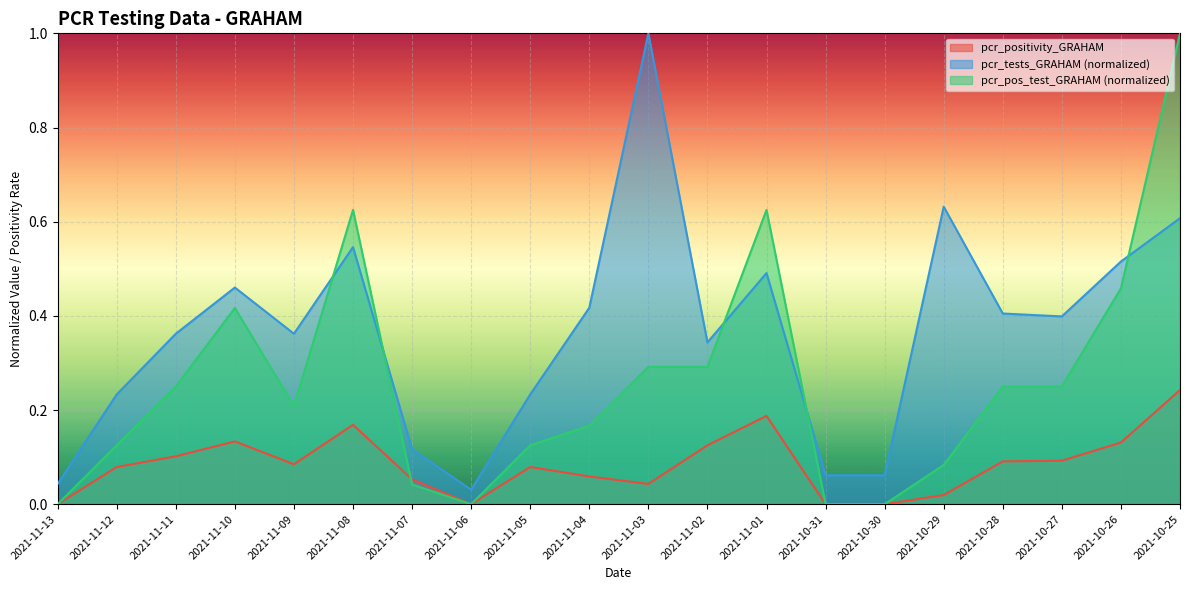

Reading left to right, extract all data points from this chart.

pcr_positivity_GRAHAM: 0.0	0.1	0.1	0.1	0.1	0.2	0.1	0.0	0.1	0.1	0.0	0.1	0.2	0.0	0.0	0.0	0.1	0.1	0.1	0.2
pcr_tests_GRAHAM: 0.0	0.2	0.4	0.5	0.4	0.5	0.1	0.0	0.2	0.4	1.0	0.3	0.5	0.1	0.1	0.6	0.4	0.4	0.5	0.6
pcr_pos_test_GRAHAM: 0.0	0.1	0.2	0.4	0.2	0.6	0.0	0.0	0.1	0.2	0.3	0.3	0.6	0.0	0.0	0.1	0.2	0.2	0.5	1.0